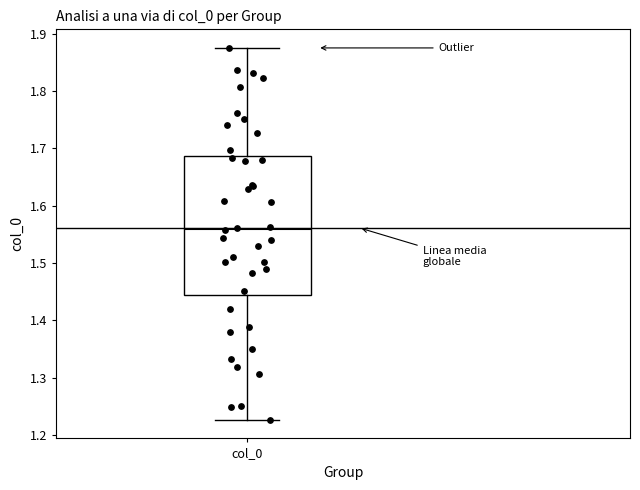

Where does the upper whisker of the box for col_0 end on the y-axis? The values are not printed on the chart, so give them approximately, as read against the axis.

1.88